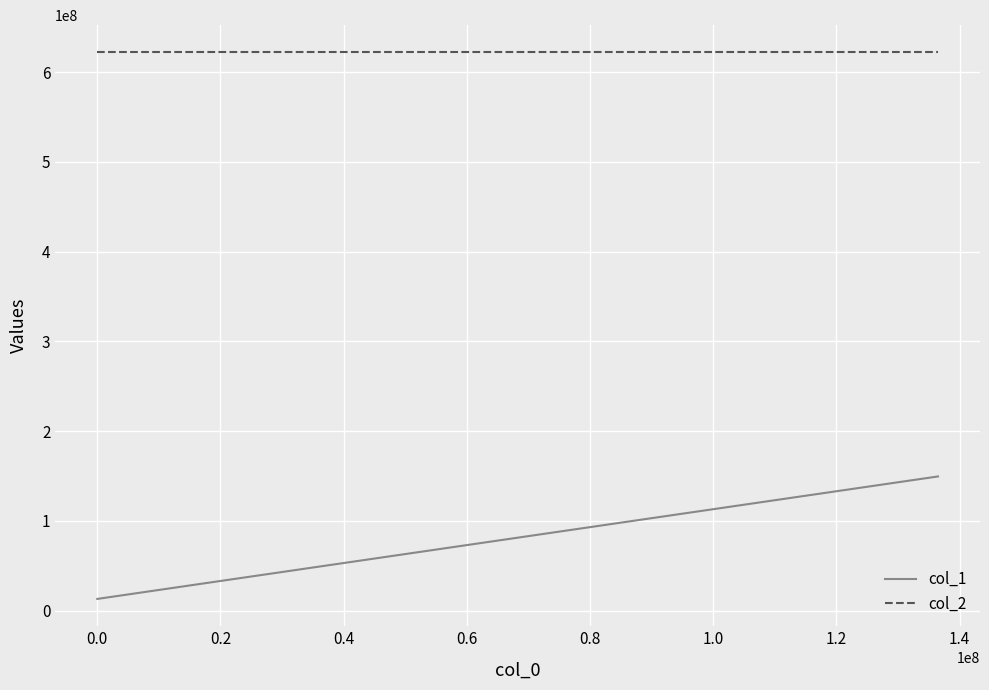

What is the maximum value shown in the chart?

622000000